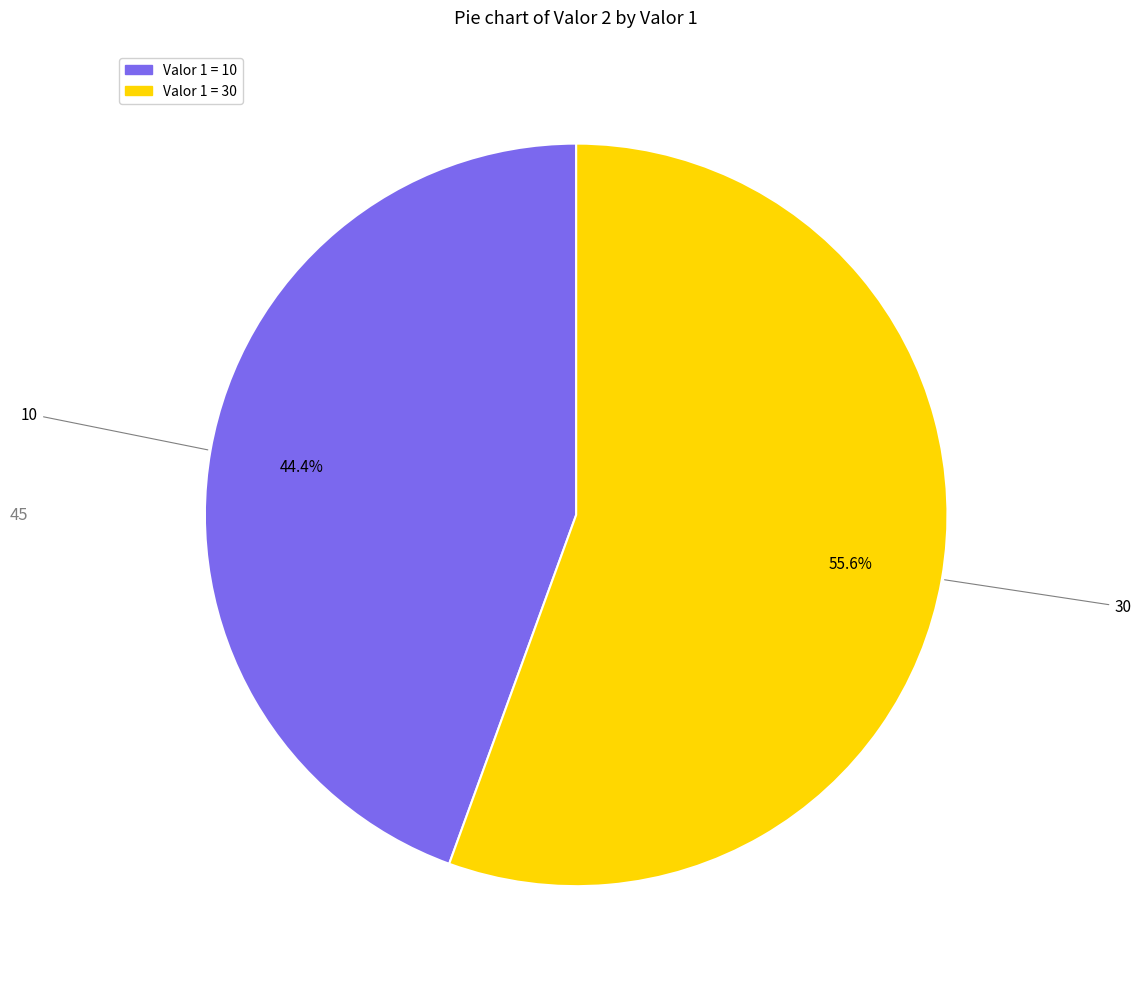

Is there a majority slice in this chart?

Yes